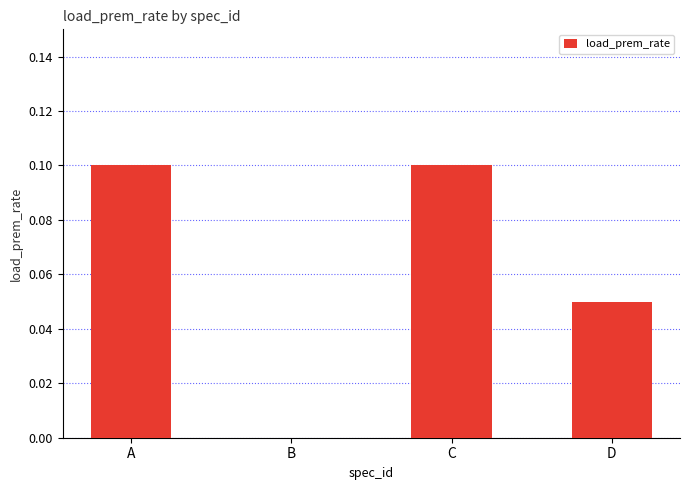

Between B and C, which is larger?

C